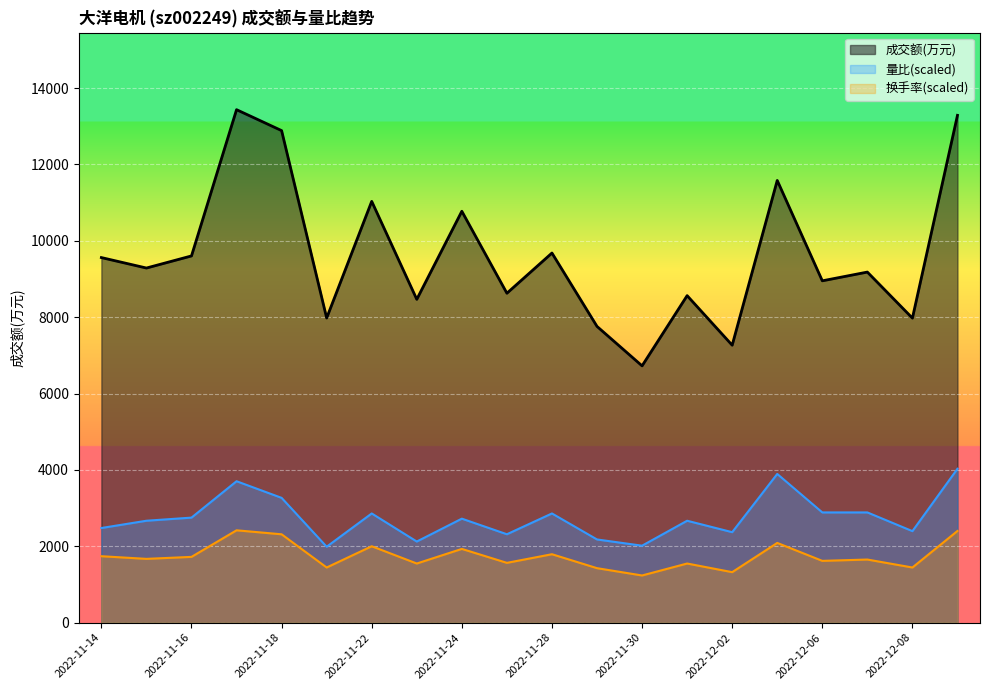

What is the label of the 14th point from the left?

2022-12-01